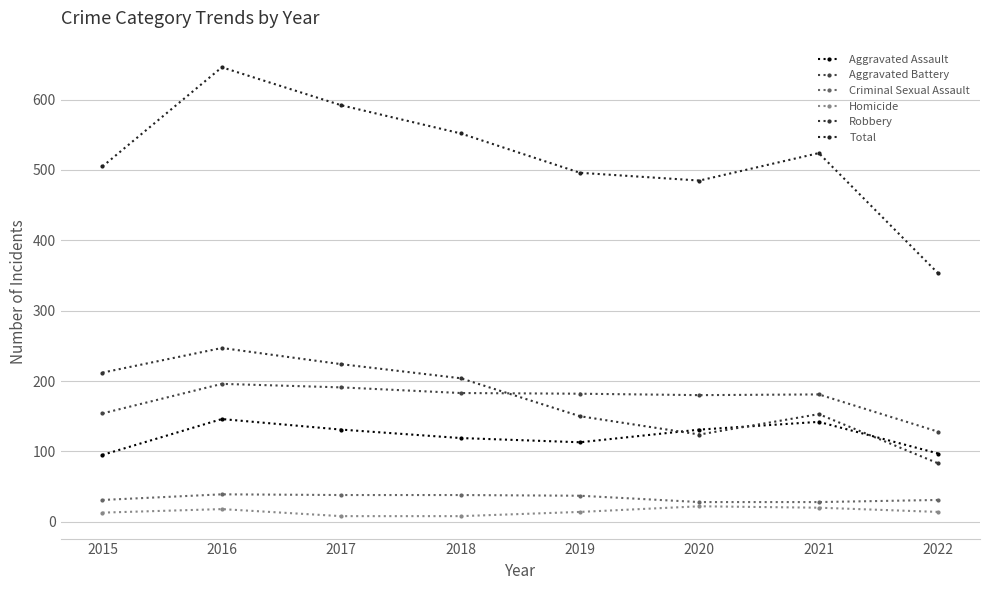

What are all the series names shown in the legend?

Aggravated Assault, Aggravated Battery, Criminal Sexual Assault, Homicide, Robbery, Total